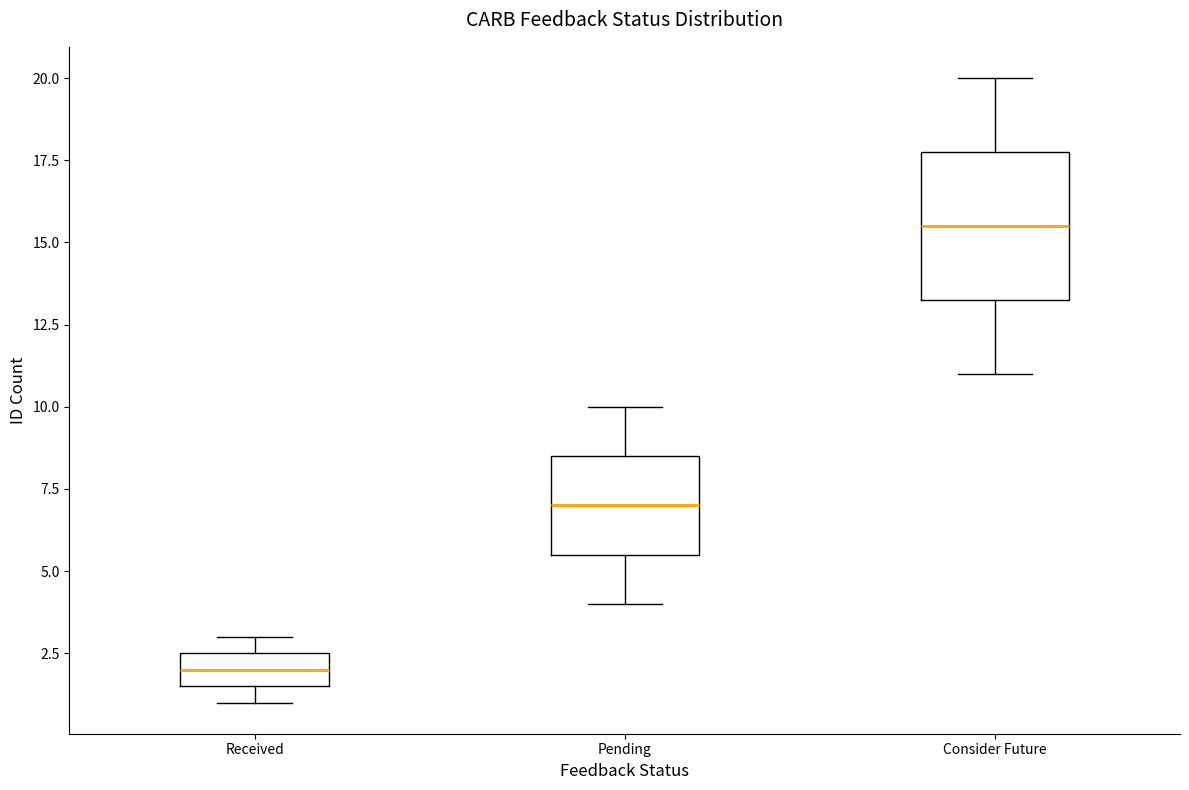

Comparing the boxes themselves (not the whiskers), which one is the tallest?

Consider Future